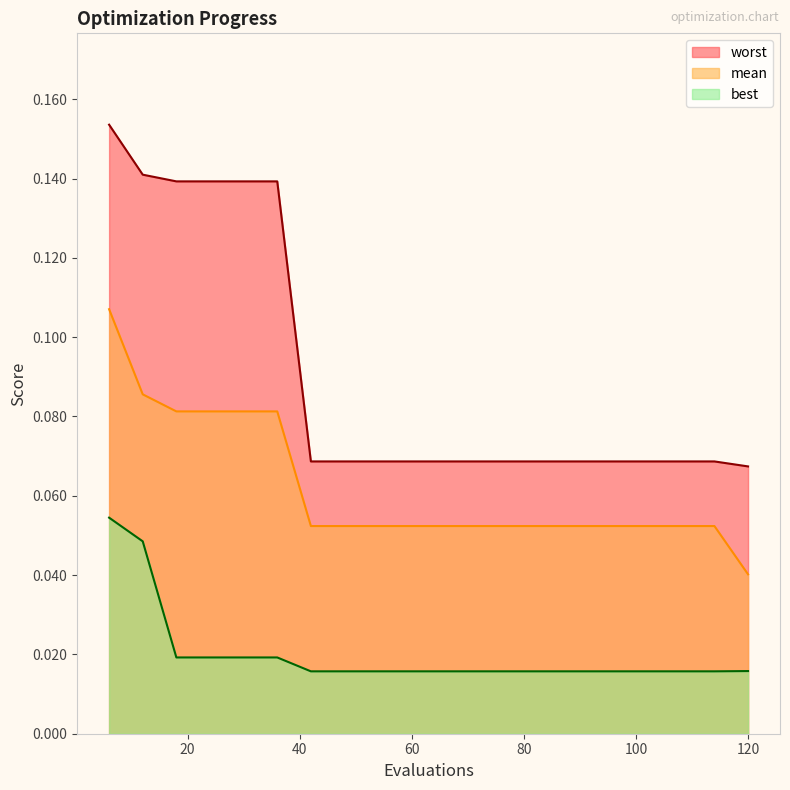

What is the total value across all series at 102?

0.1